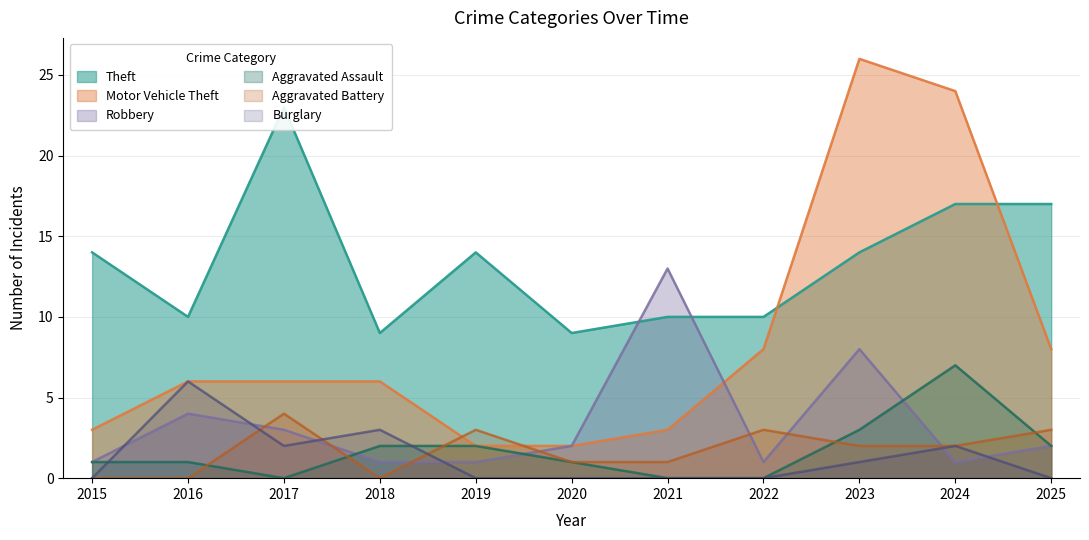

Reading left to right, list all the values displayed in this chart.

Theft: 14	10	23	9	14	9	10	10	14	17	17
Motor Vehicle Theft: 3	6	6	6	2	2	3	8	26	24	8
Robbery: 1	4	3	1	1	2	13	1	8	1	2
Aggravated Assault: 1	1	0	2	2	1	0	0	3	7	2
Aggravated Battery: 0	0	4	0	3	1	1	3	2	2	3
Burglary: 0	6	2	3	0	0	0	0	1	2	0